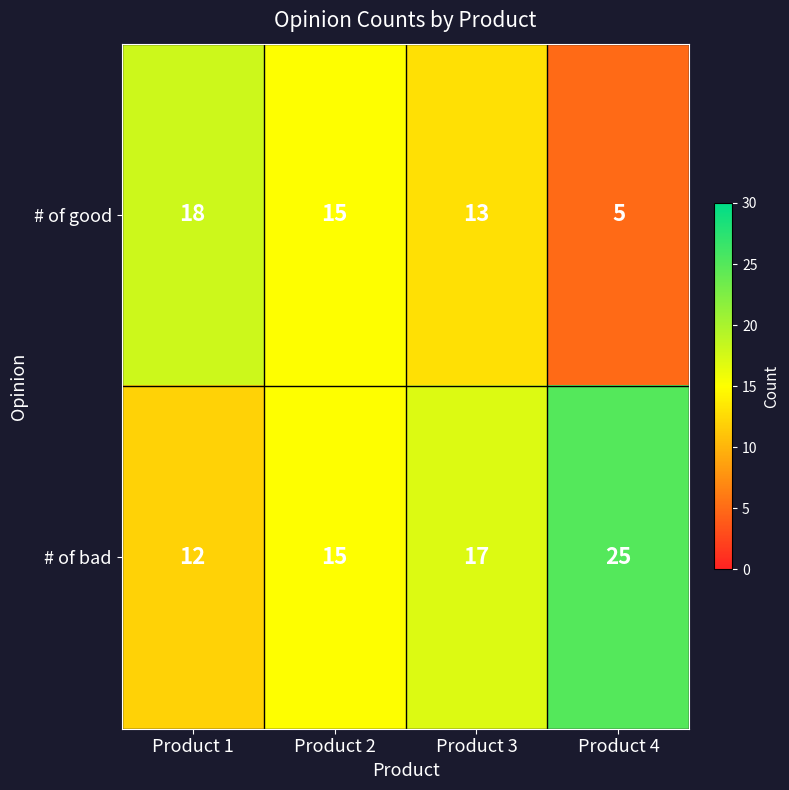

The # of good series shows 5 at Product 3. True or false?

False